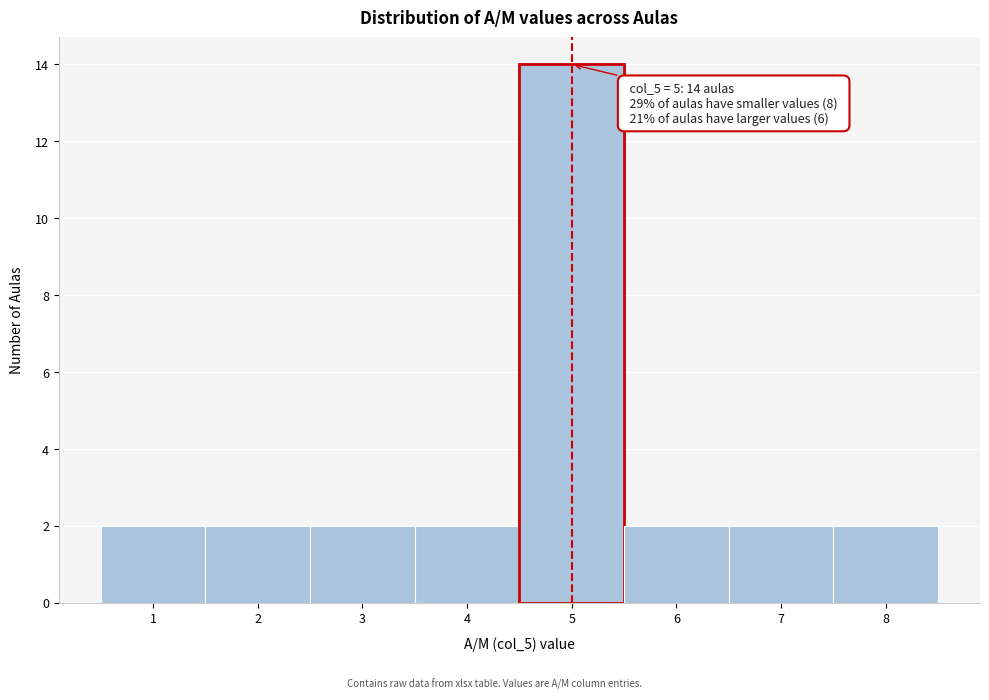

Over which range of the x-axis is the bar tallest?

4.5 to 5.5